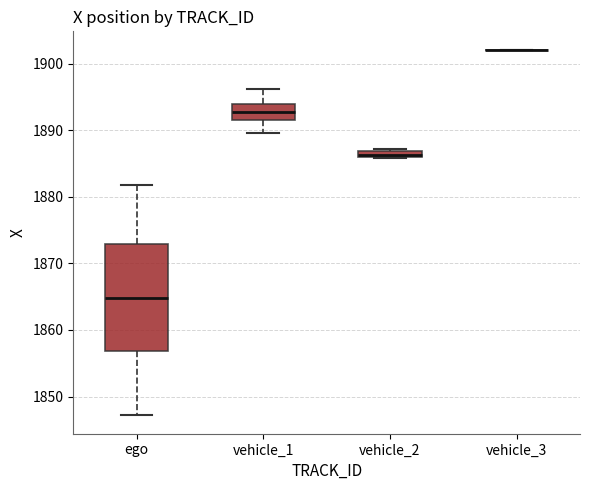

Comparing the boxes themselves (not the whiskers), which one is the tallest?

ego